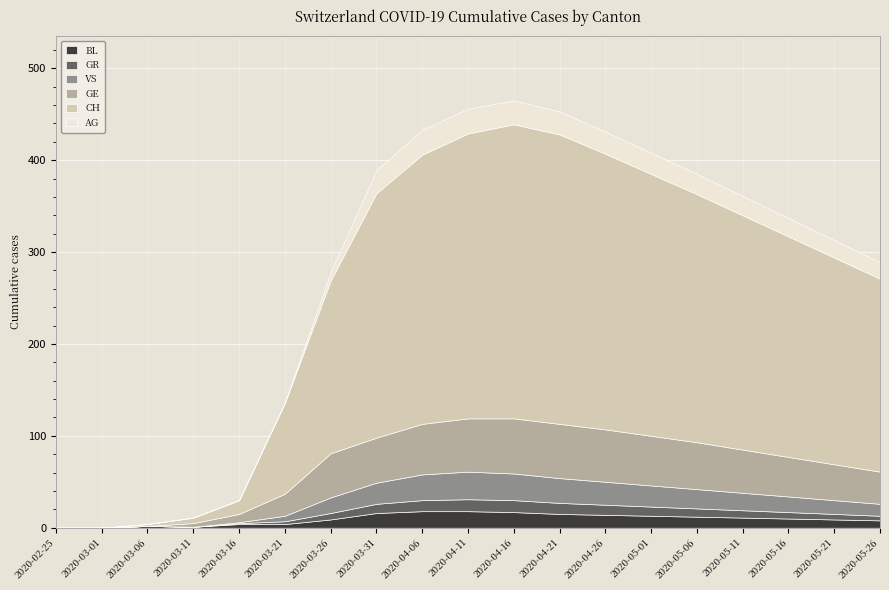

What is the difference between the highest and lowest values at 2020-04-06?

281